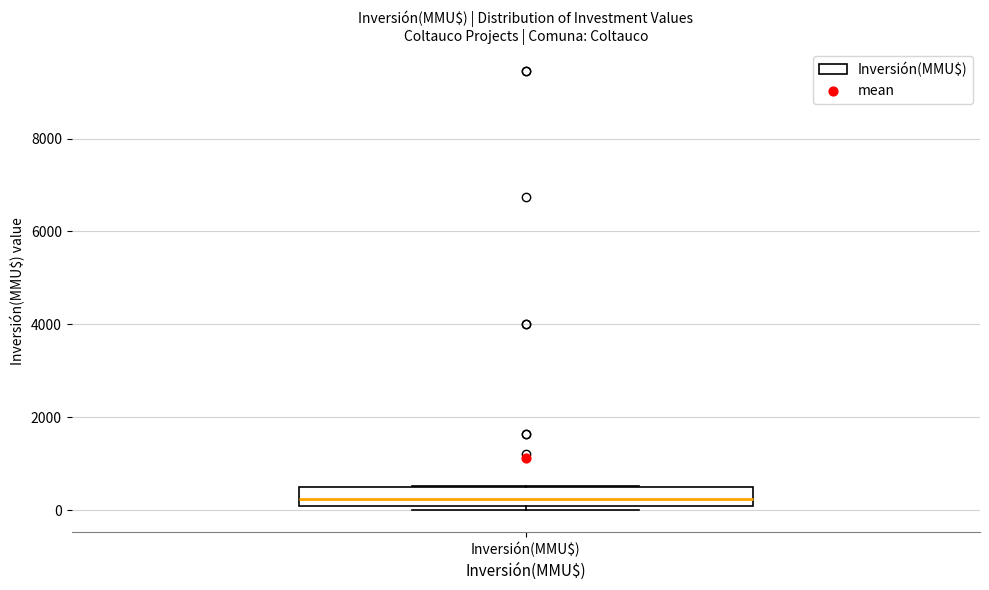

Transcribe this box plot: give where the median line is, the range the box spans, and where the two whiskers end, as read against the y-axis. The values are not printed on the chart, so give them approximately, as read against the axis.

median 200 (inside the box), box 200 to 600, whiskers 0 to 600